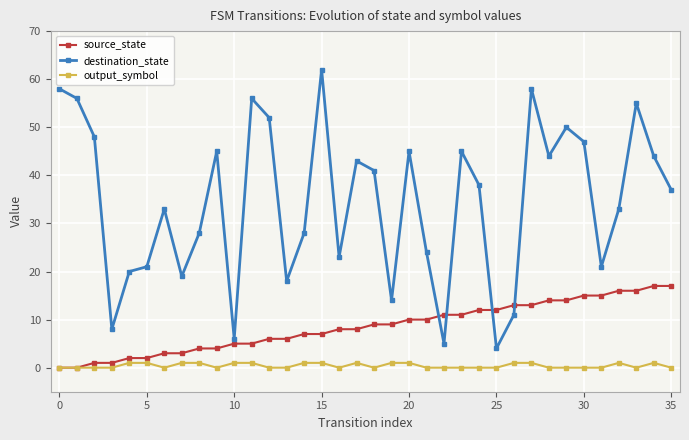

What is the lowest value of the destination_state series?

4